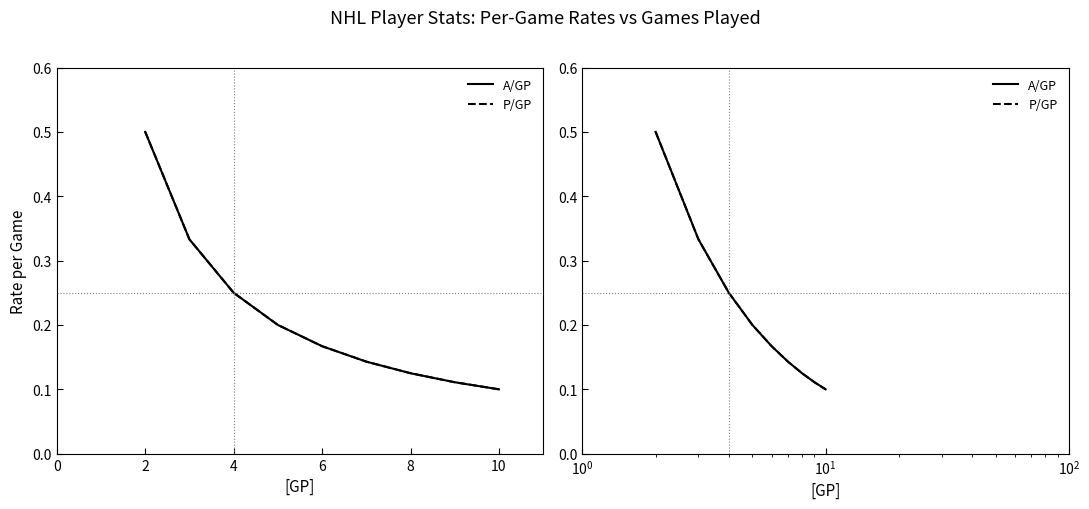

Reading right to left, what are all the values shown in this chart?

A/GP: 0.1	0.1	0.1	0.1	0.2	0.2	0.2	0.3	0.5
P/GP: 0.1	0.1	0.1	0.1	0.2	0.2	0.2	0.3	0.5